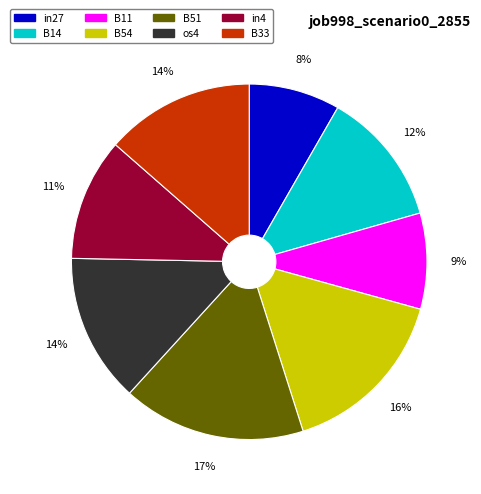

Is it true that B11 is 9% of the pie?

True